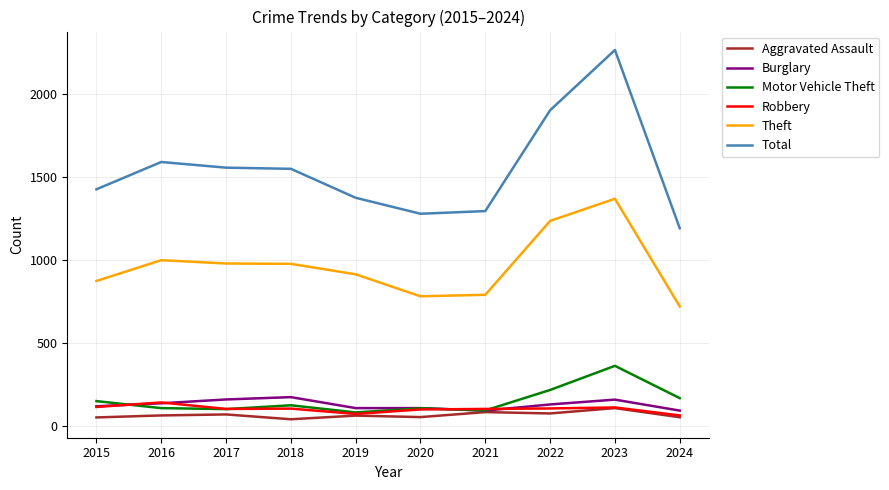

What are all the series names shown in the legend?

Aggravated Assault, Burglary, Motor Vehicle Theft, Robbery, Theft, Total